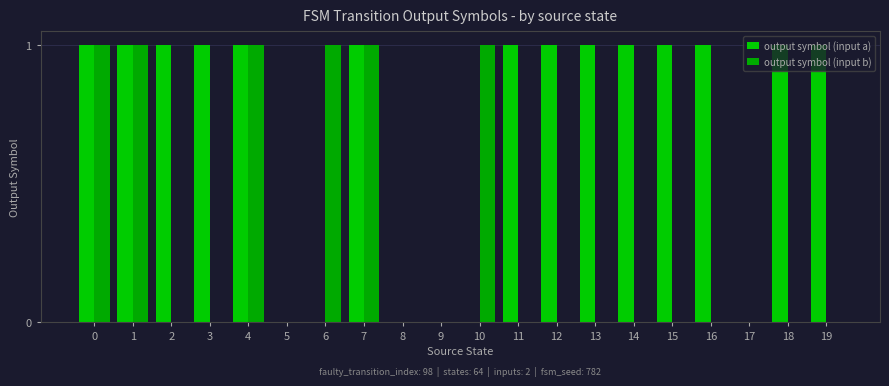

Reading right to left, list all the values displayed in this chart.

output symbol (input a): 1	1	0	1	1	1	1	1	1	0	0	0	1	0	0	1	1	1	1	1
output symbol (input b): 0	0	0	0	0	0	0	0	0	1	0	0	1	1	0	1	0	0	1	1